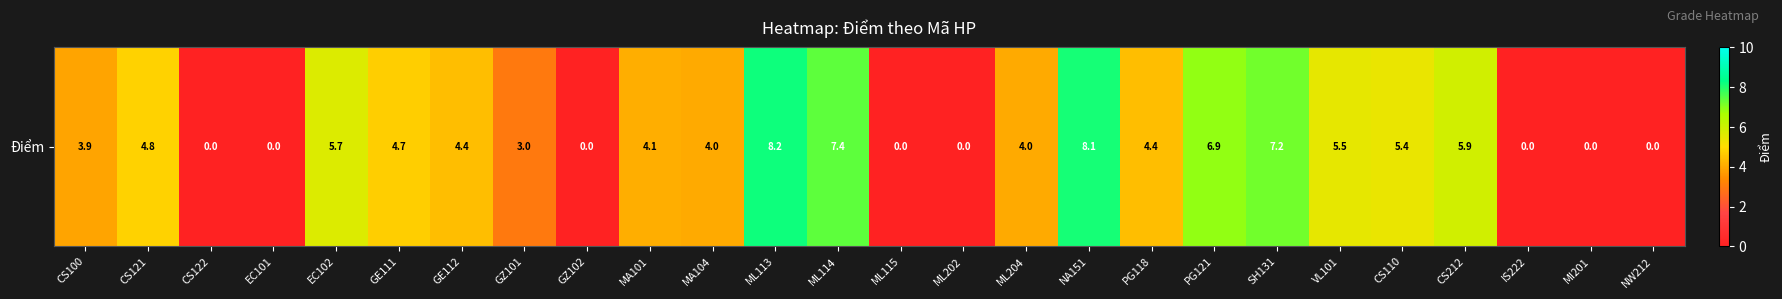

How many data points are above 4?

14